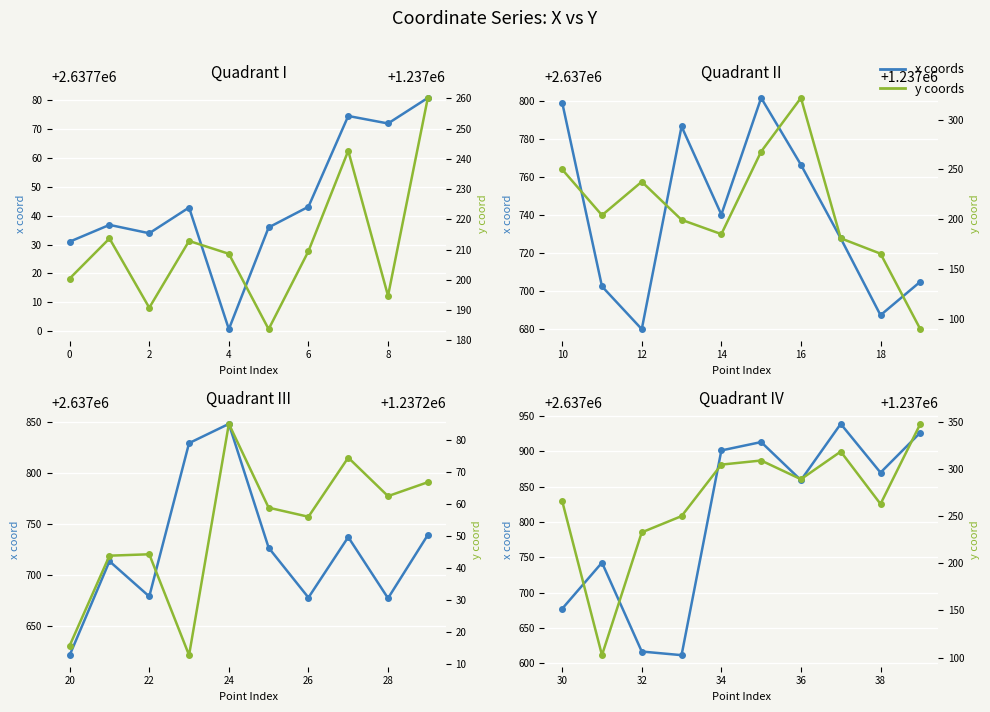

Is the value of y coords at 8 greater than the value of x coords at −2?

No